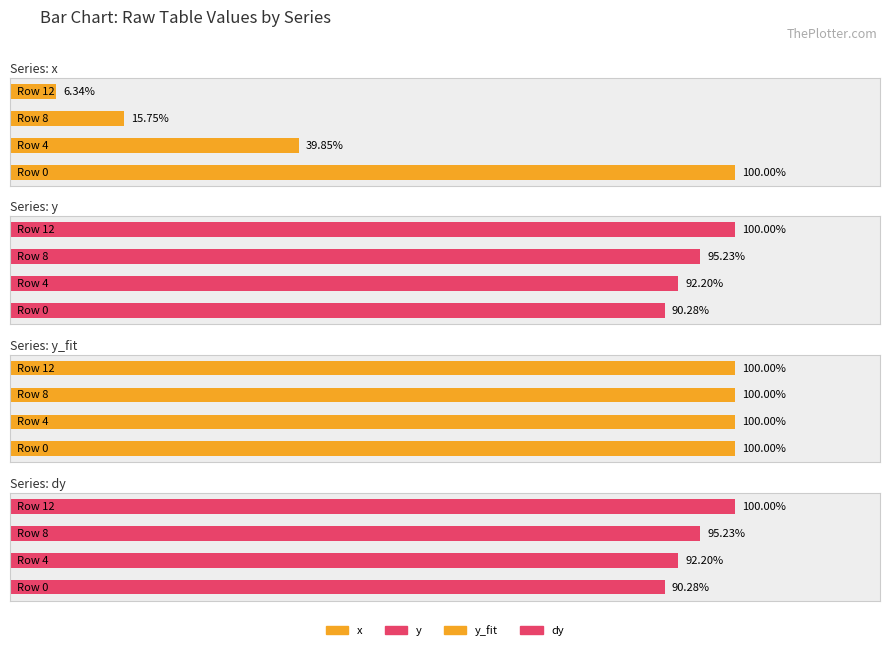

Does the chart contain stacked bars?

No